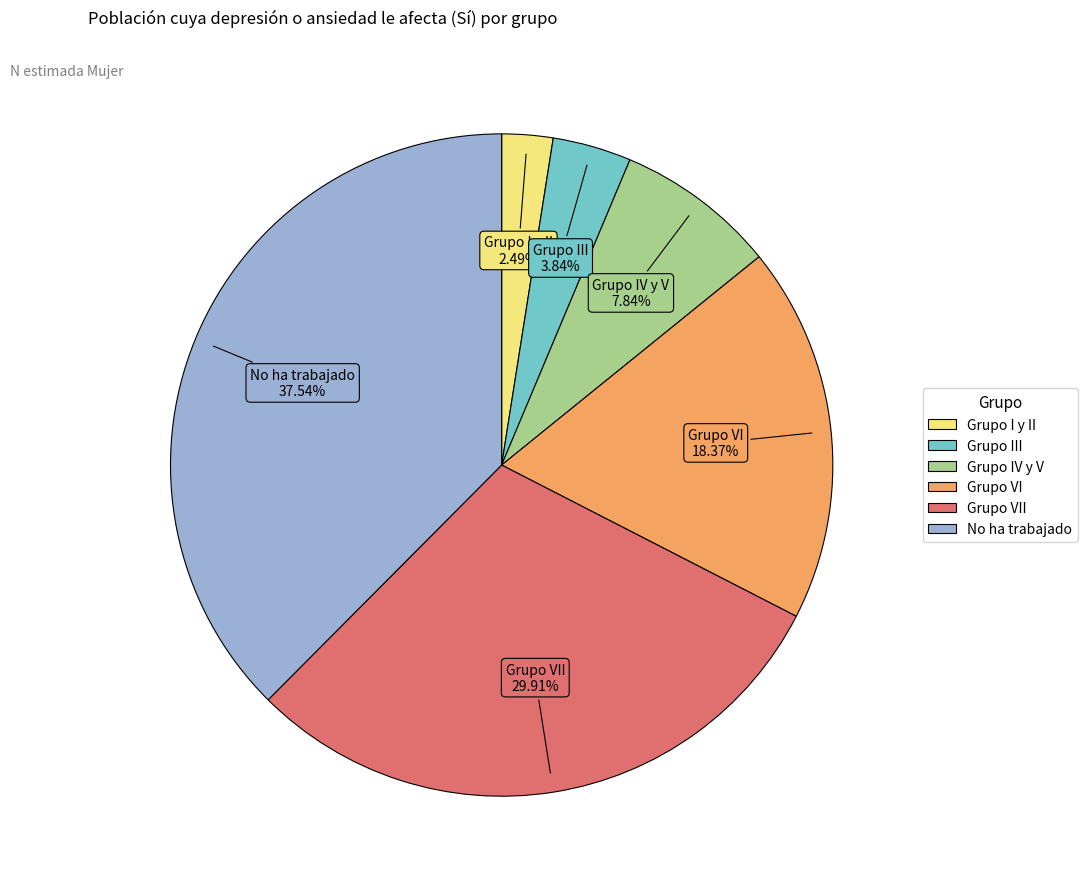

Does any single category account for the majority?

No